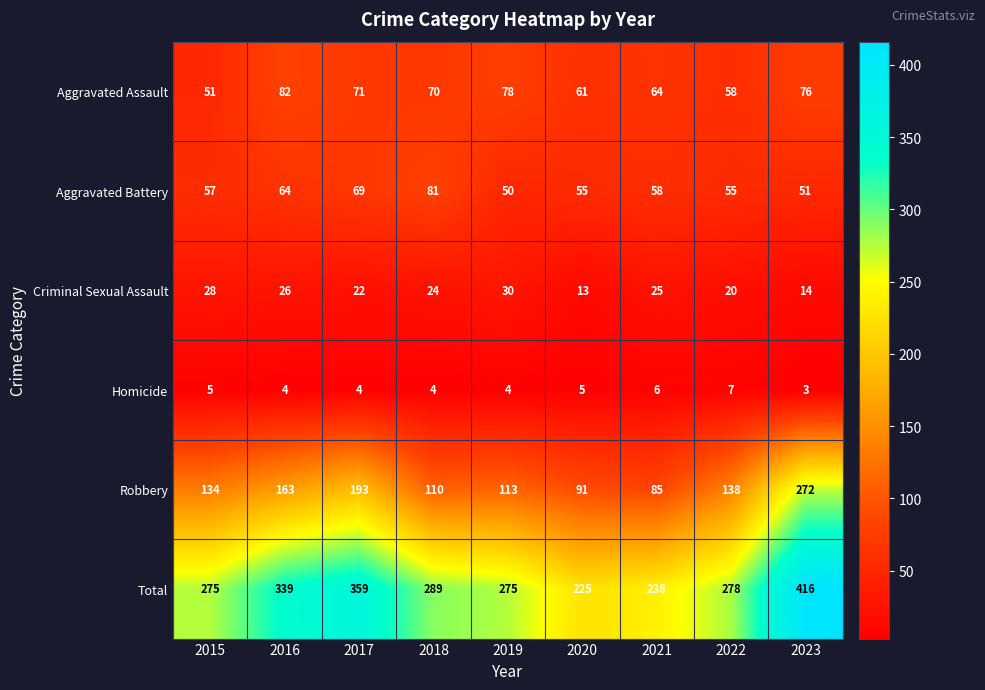

How many distinct data groups are displayed?

6